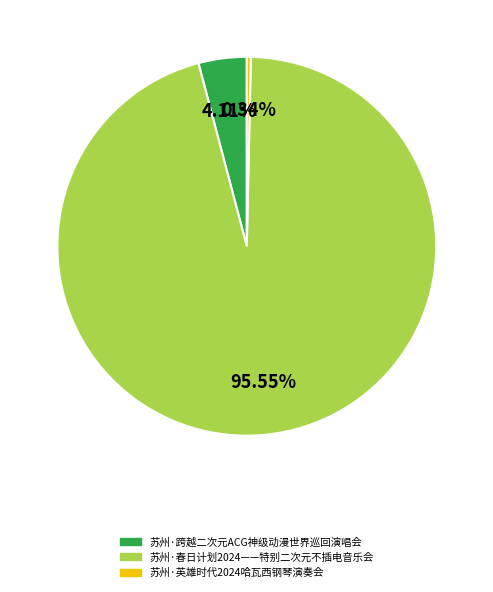

What portion of the pie excludes 苏州·英雄时代2024哈瓦西钢琴演奏会?

99.7%